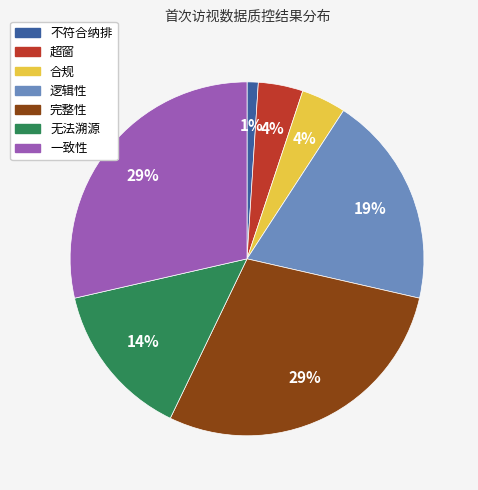

True or false: 无法溯源 accounts for 3% of the total.

False